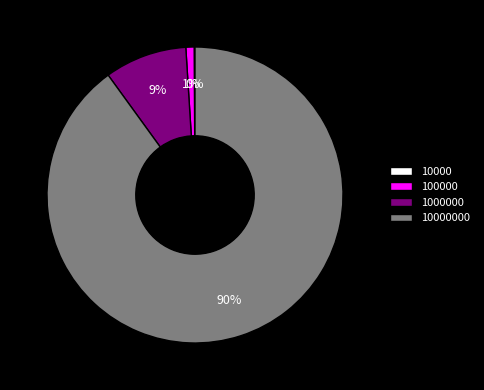

To the nearest percent, what is the difference between the largest and smallest slice percentages?

90%